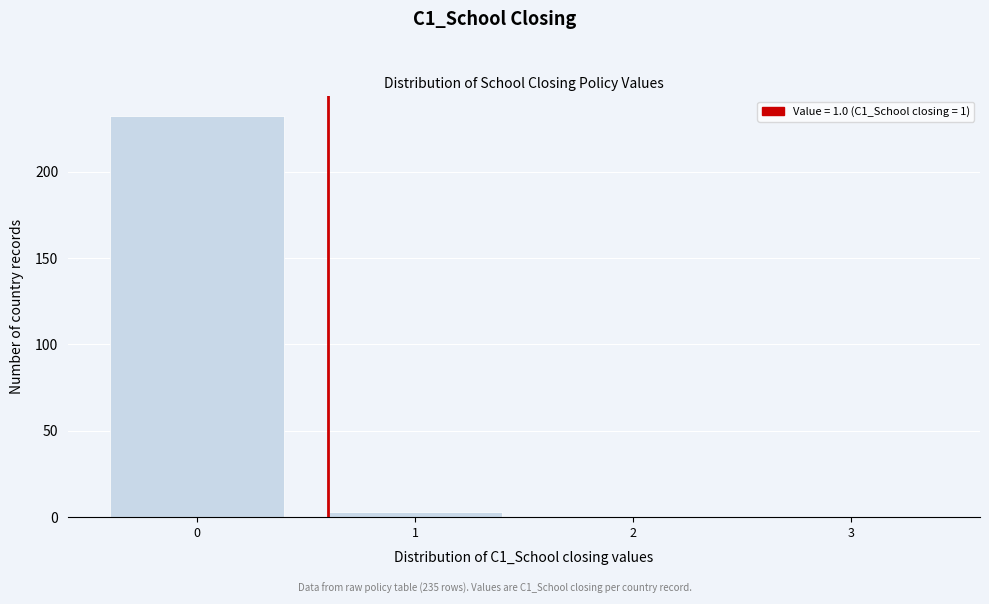

Reading left to right, transcribe all the data shown in this chart.

0=232	1=3	2=0	3=0